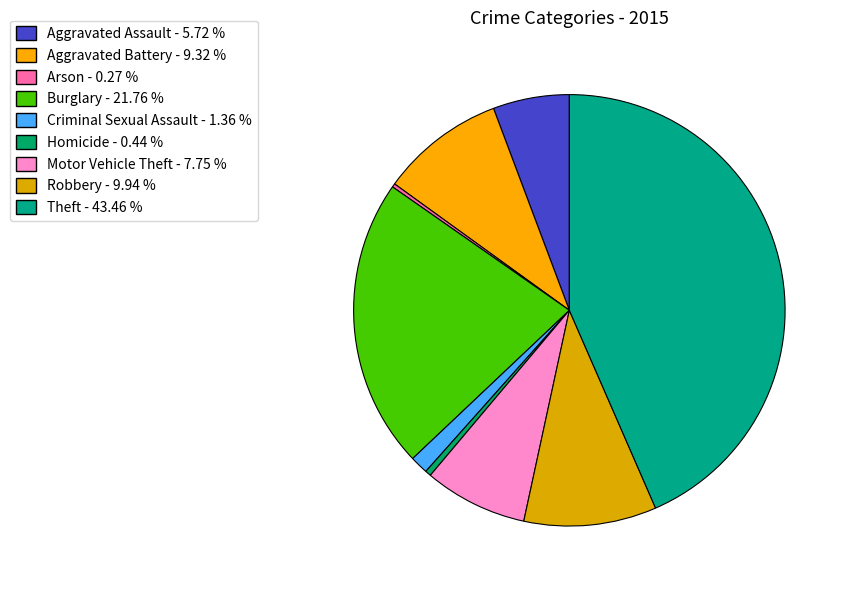

To the nearest percent, what is the difference between the largest and smallest slice percentages?

43%